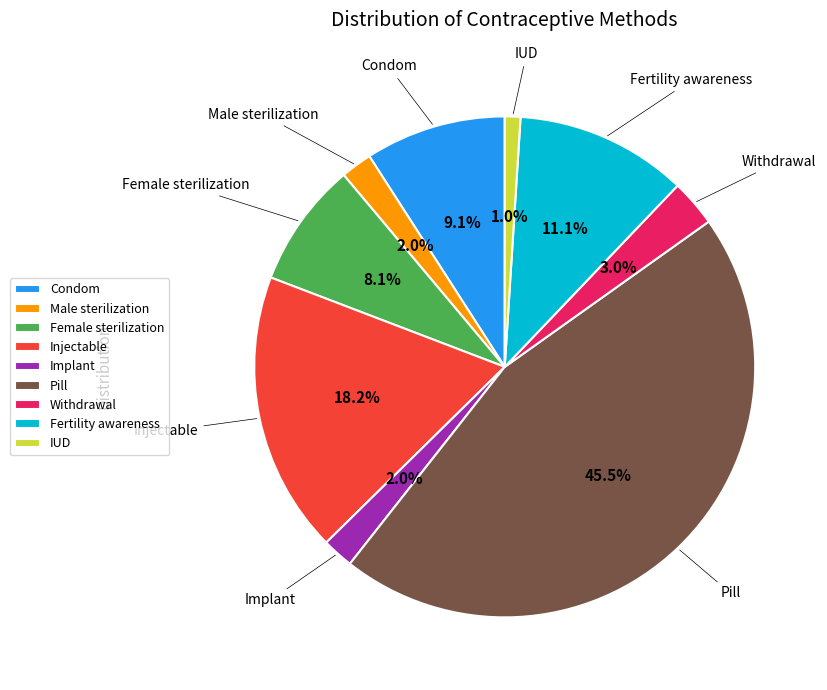

Is there any slice that represents more than half of the pie?

No